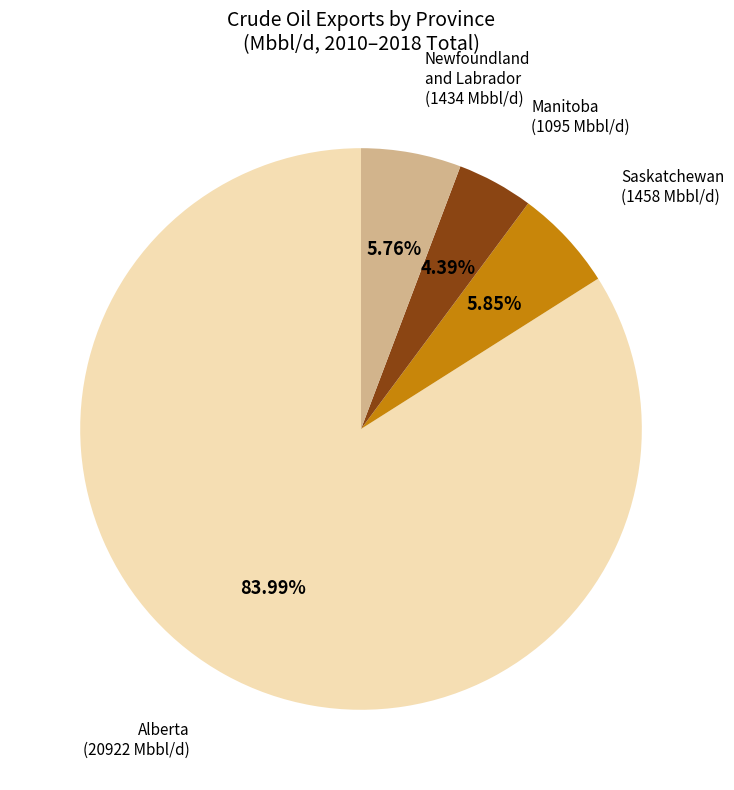

Which category has the smallest portion of the pie?

Manitoba